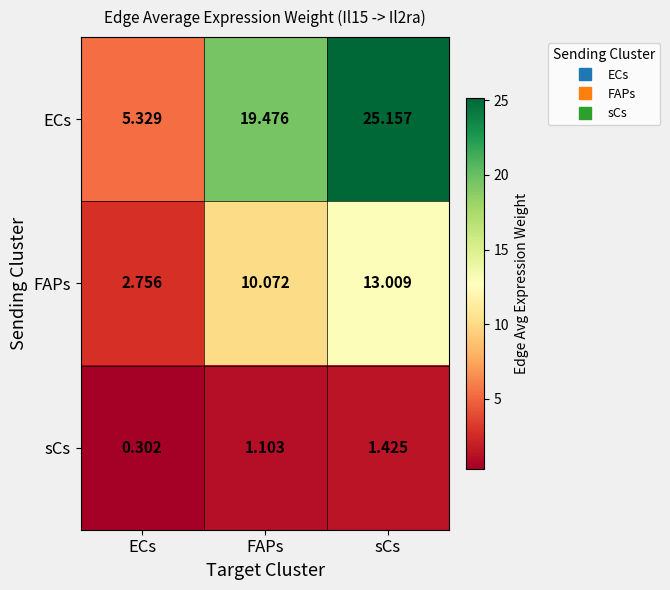

List the labels in order of ECs value, largest first.

sCs, FAPs, ECs